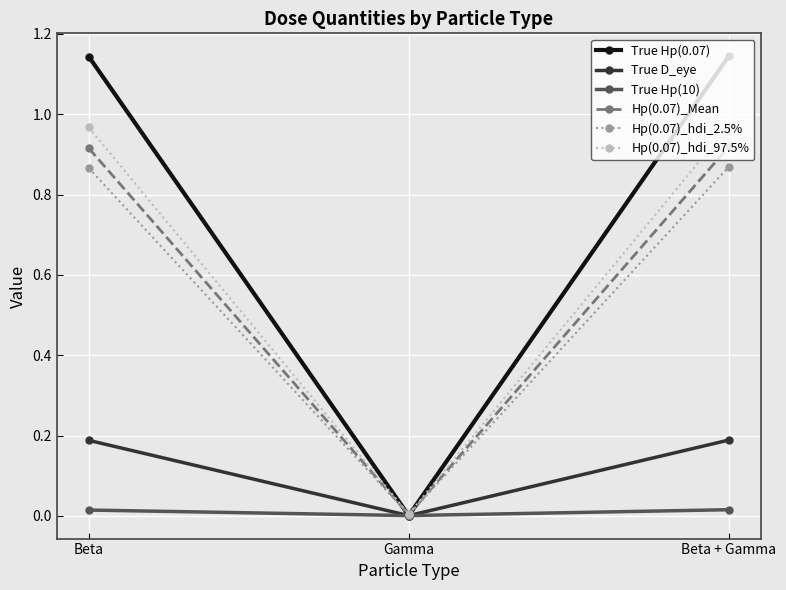

What is the label of the 2nd point from the right?

Gamma